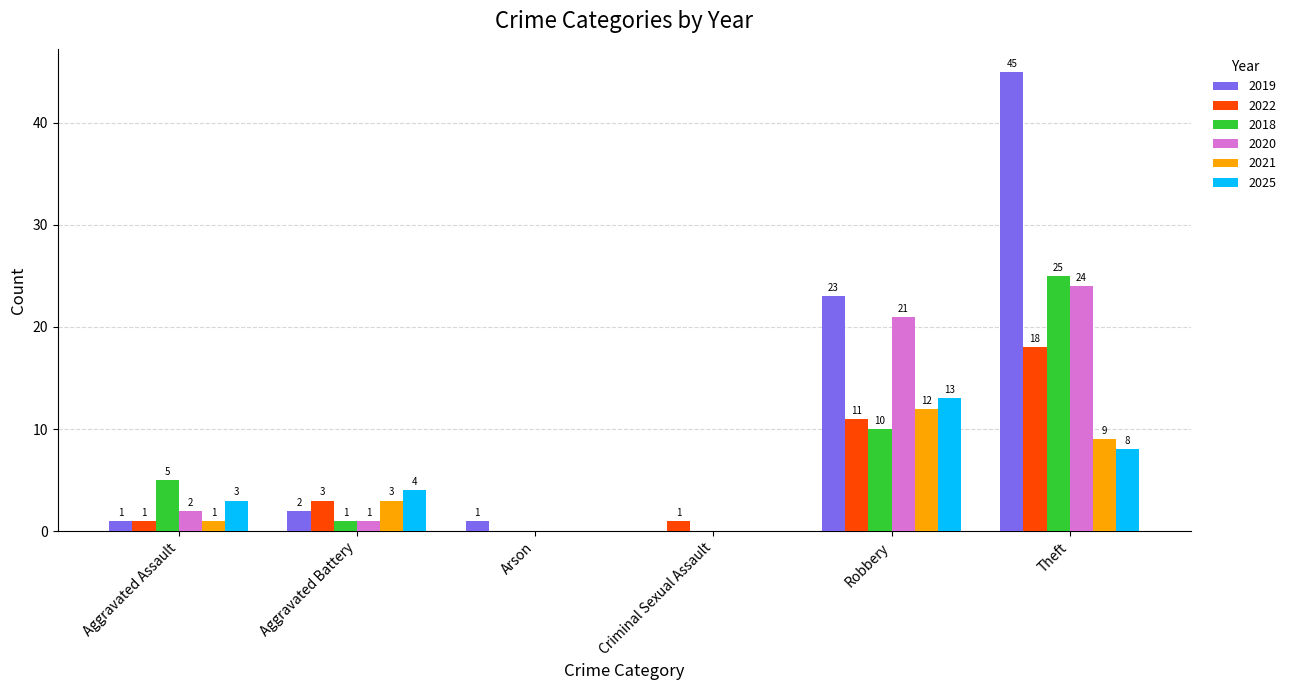

Which series changed the most between Aggravated Assault and Arson?

2018